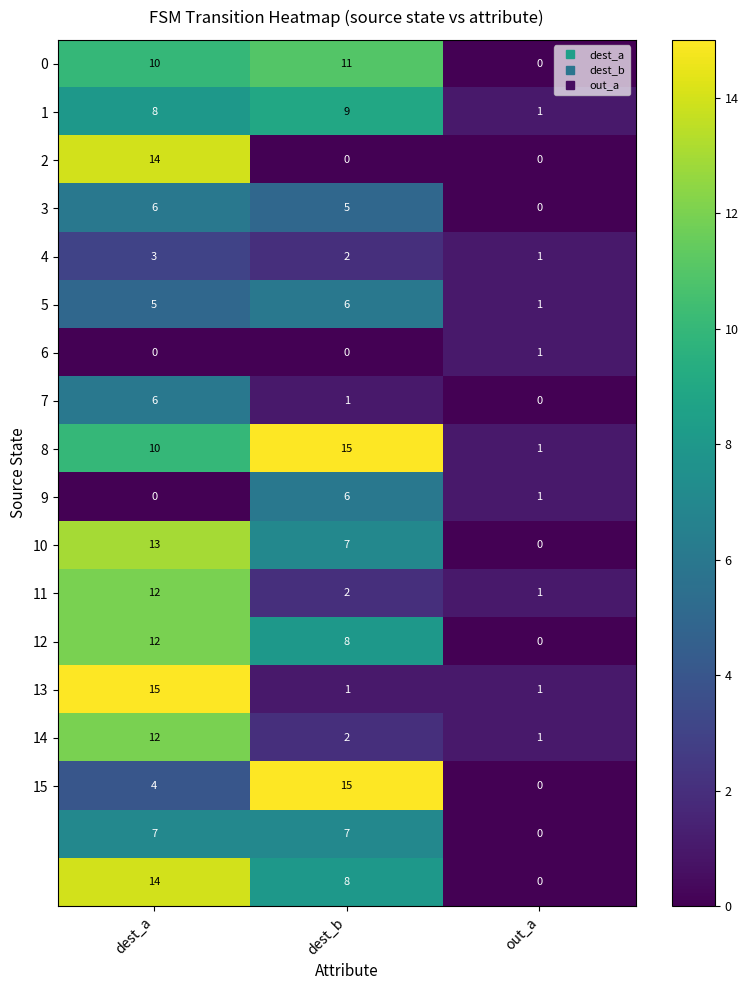

What is the maximum value shown in the chart?

15